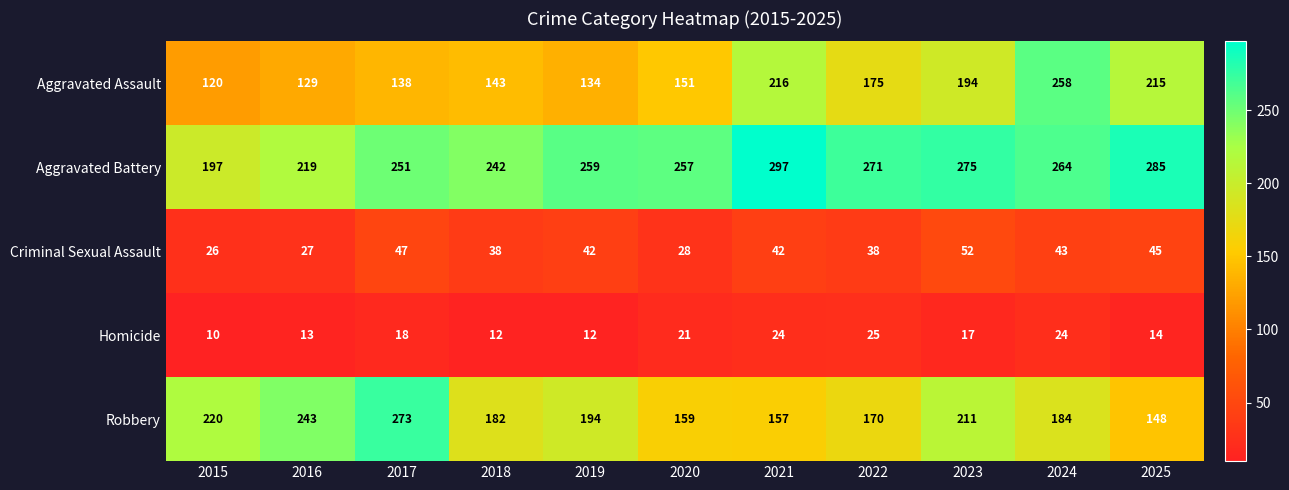

What is the sum of all Criminal Sexual Assault values?

428